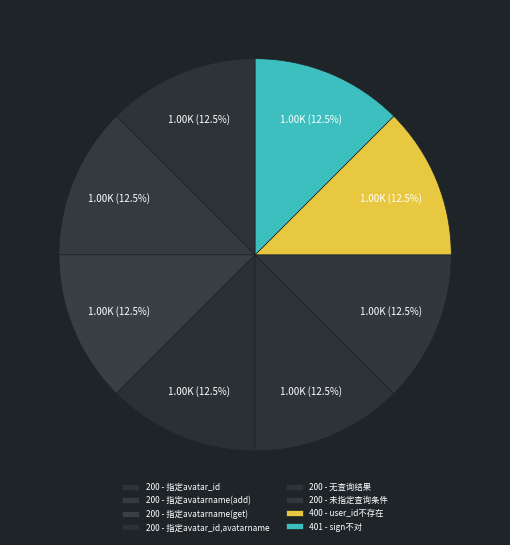

Which category has the smallest portion of the pie?

指定avatar_id